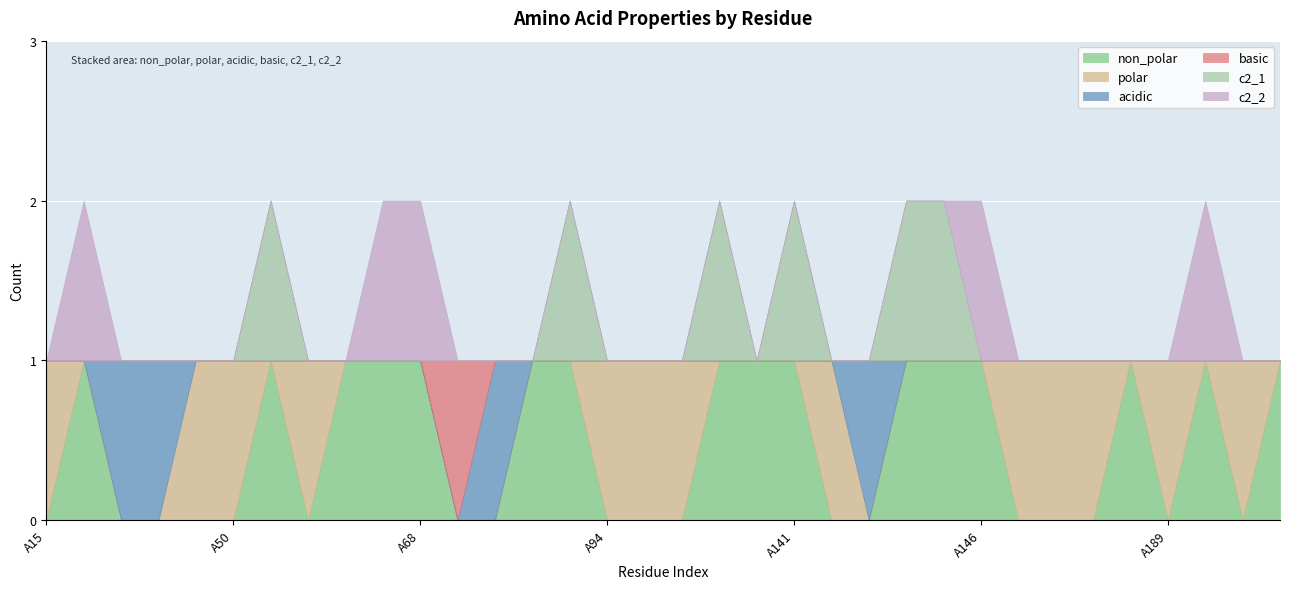

What is the difference between the maximum and minimum values in the c2_2 series?

1